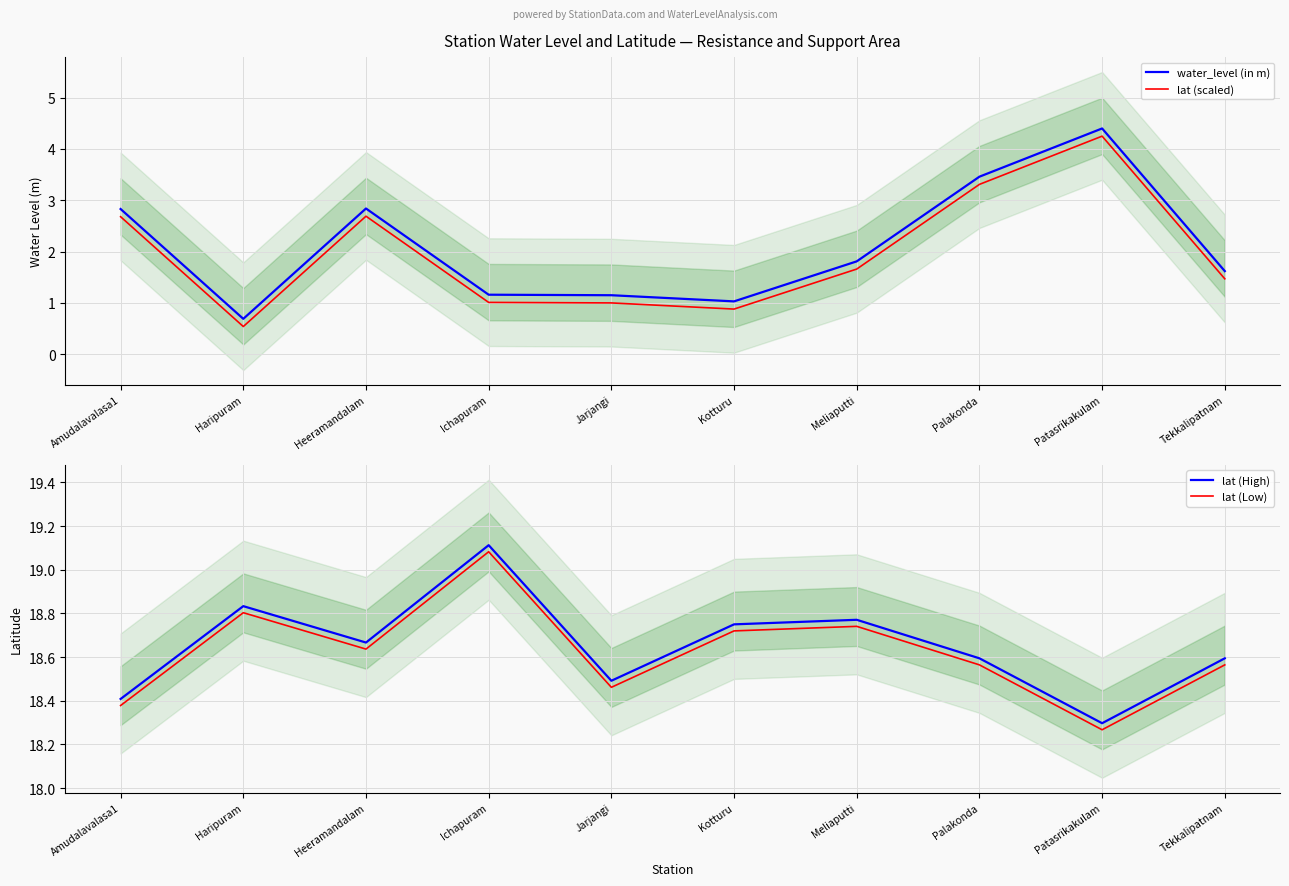

What are all the series names shown in the legend?

water_level (in m), lat (scaled), lat (High), lat (Low)